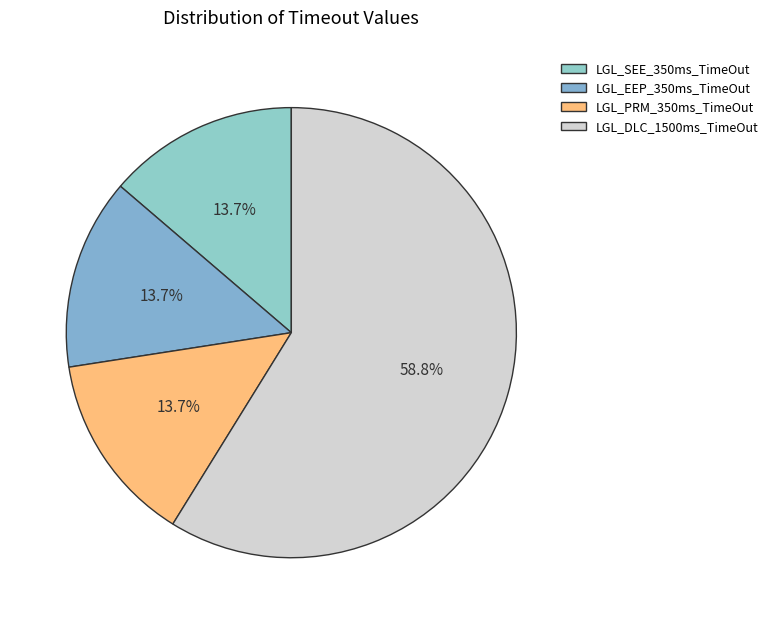

What percentage is the LGL_PRM_350ms_TimeOut slice, to the nearest percent?

14%